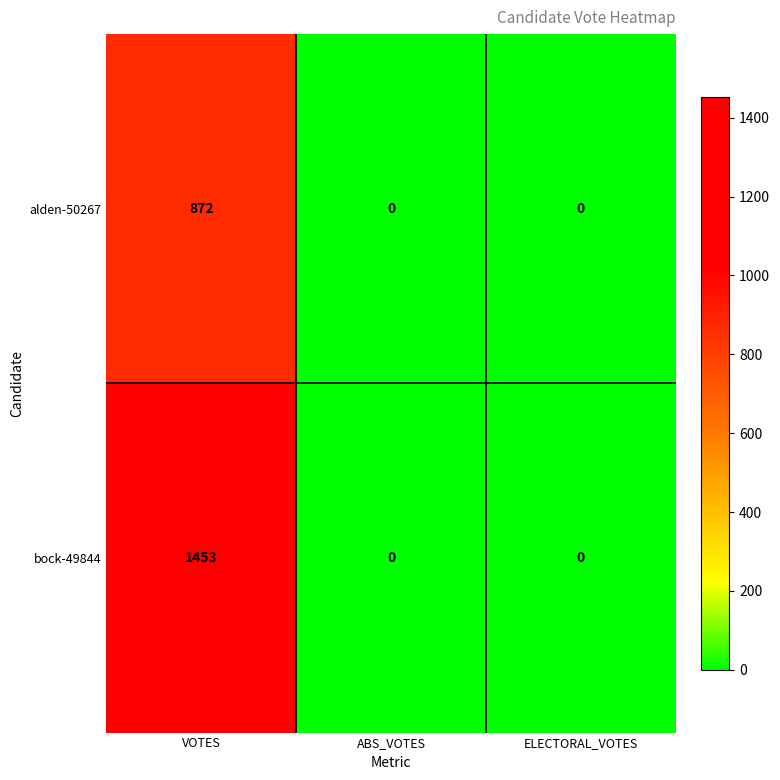

Is it true that bock-49844 equals 538 at ABS_VOTES?

False